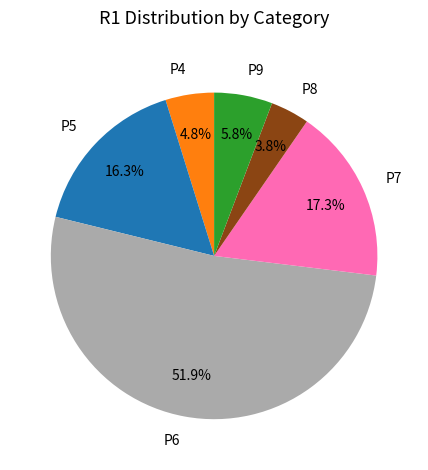

What is the ratio of the value at P5 to the value at P6?

0.3